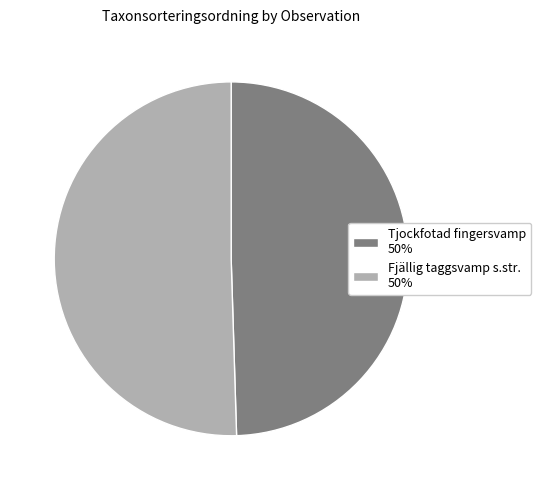

True or false: Fjällig taggsvamp s.str. 50% accounts for 50% of the total.

True